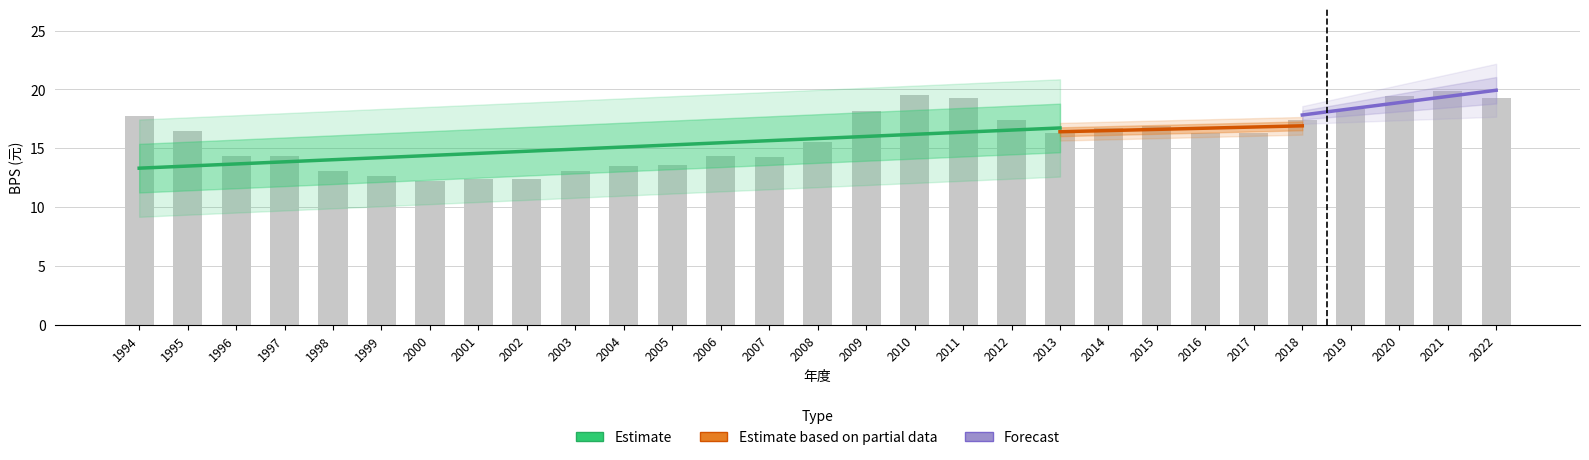

What is the difference between the values at 2014 and 2004?

3.2